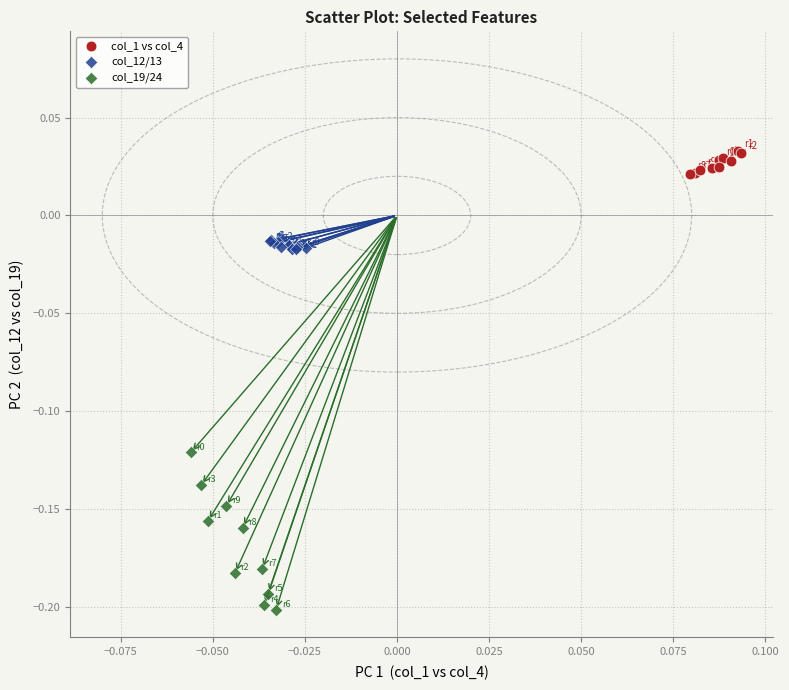

Which series has the largest Y range (max minus min)?

col_19/24